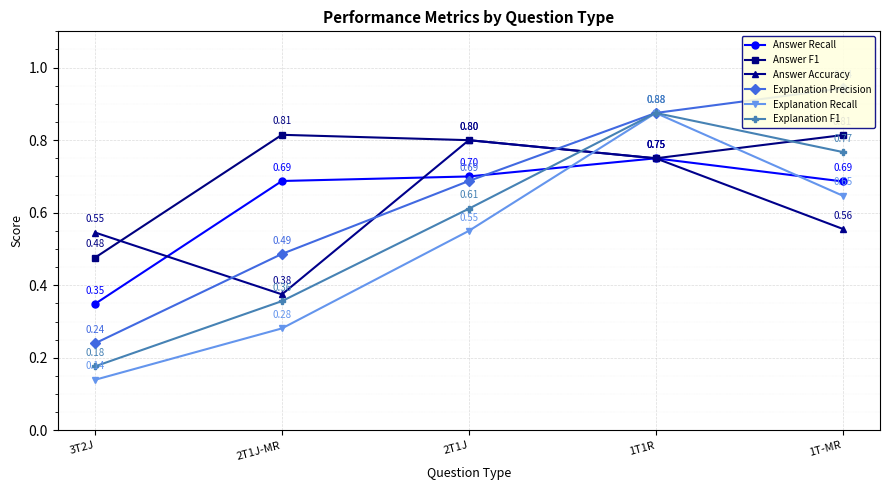

How many lines are shown in the chart?

6